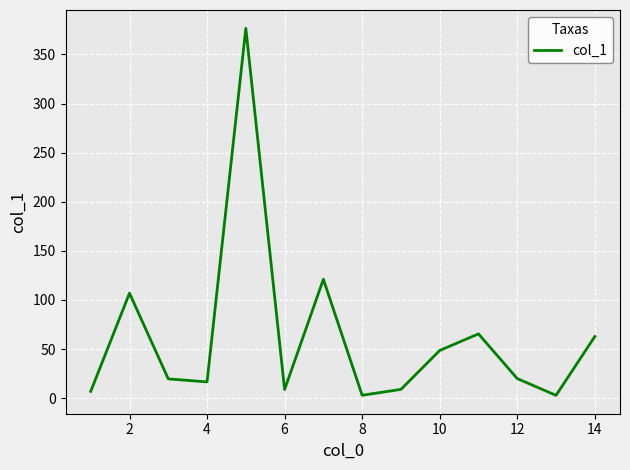

How many interior local valleys (lower than both neighbors) does the data have?

4